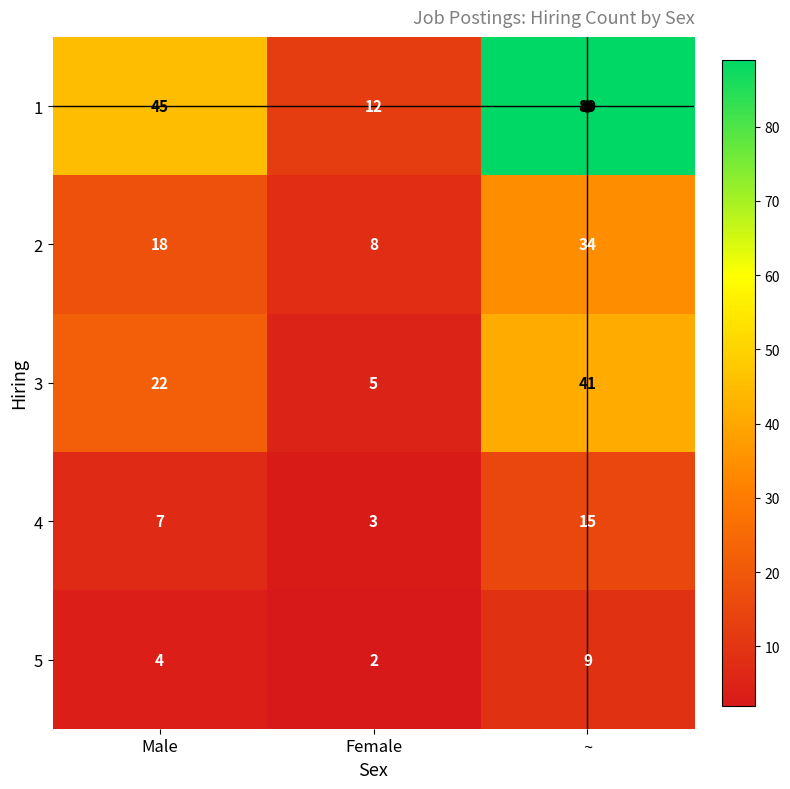

What is the total value across all series at ~?

188